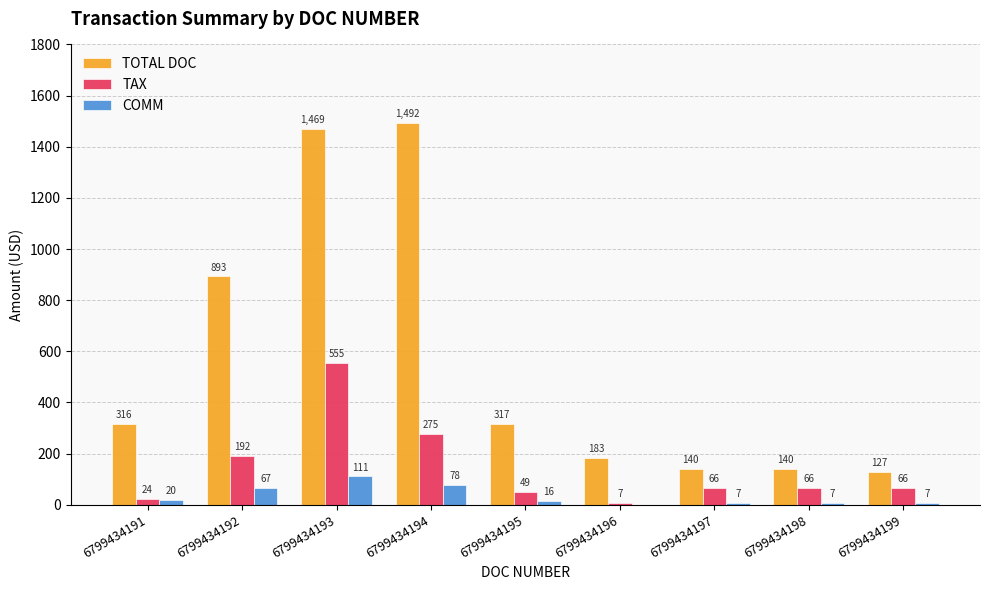

What is the total value across all series at 6799434191?

360.0